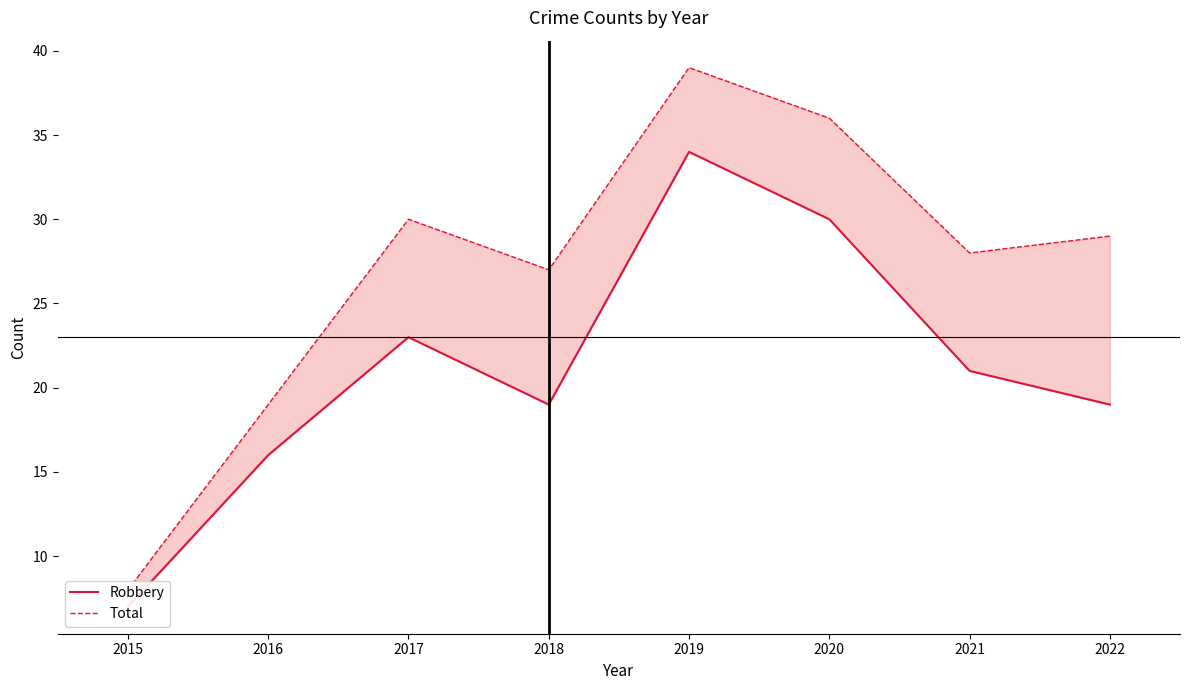

What is the approximate value of Total at 2021, to the nearest 10?

30